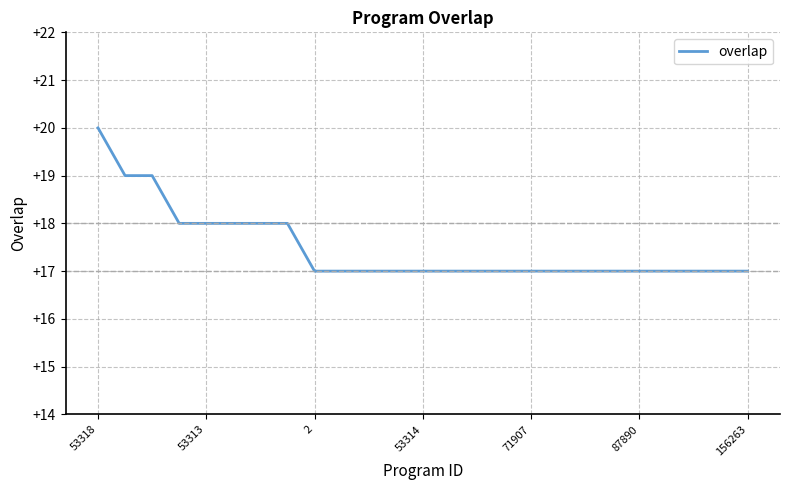

What is the difference between the maximum and minimum values?

3